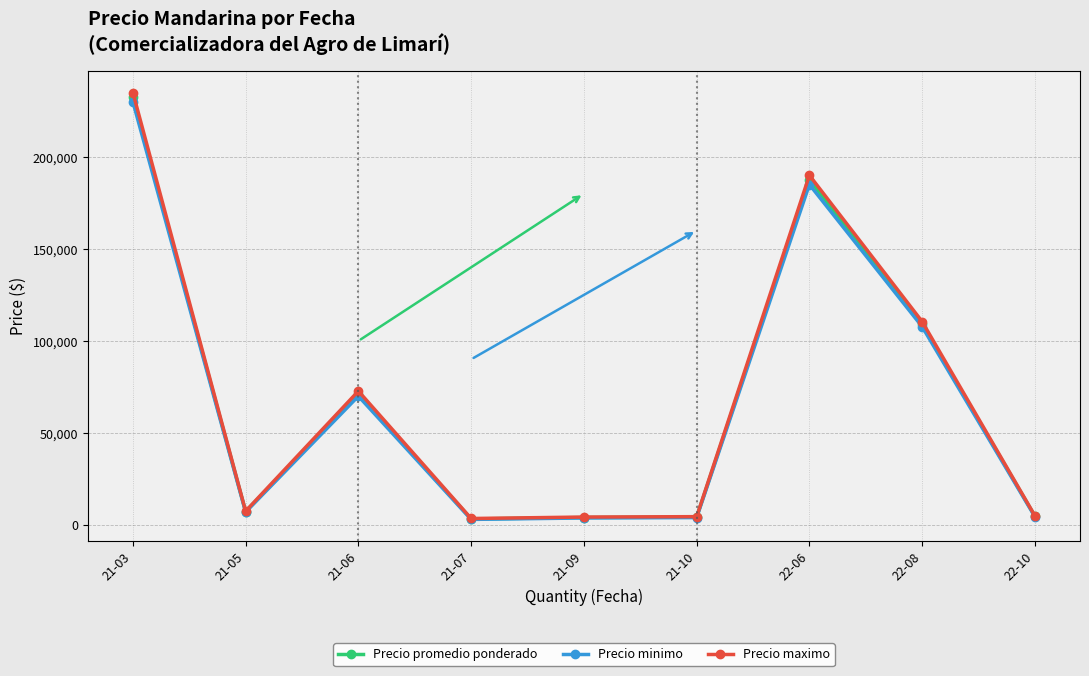

What is the total value across all series at 21-05?

21750.0